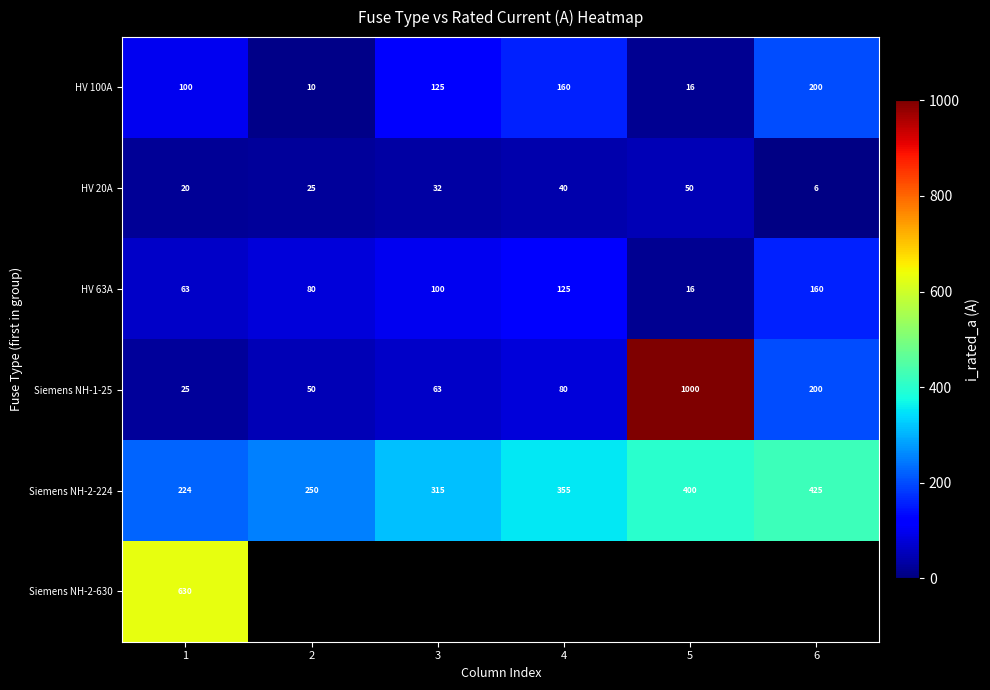

What is the difference between the highest and lowest values at 4?

315.0